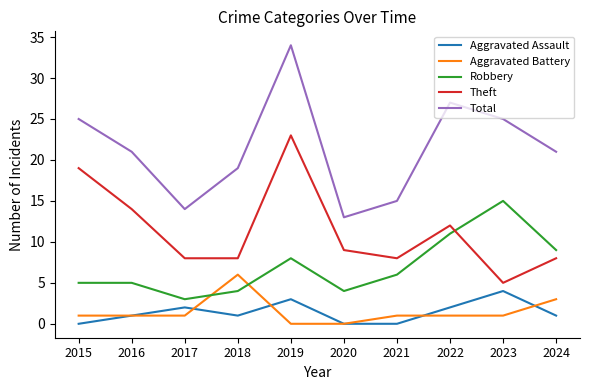

Count the Aggravated Assault values in the range 0 to 2.

8